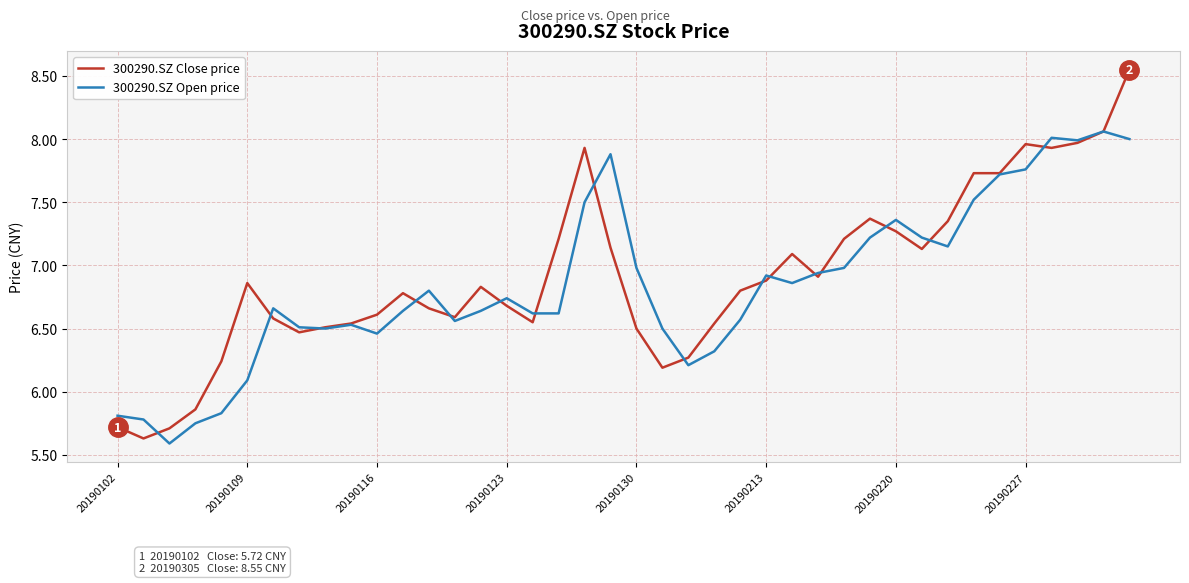

Which series has the largest range (max minus min)?

300290.SZ Close price